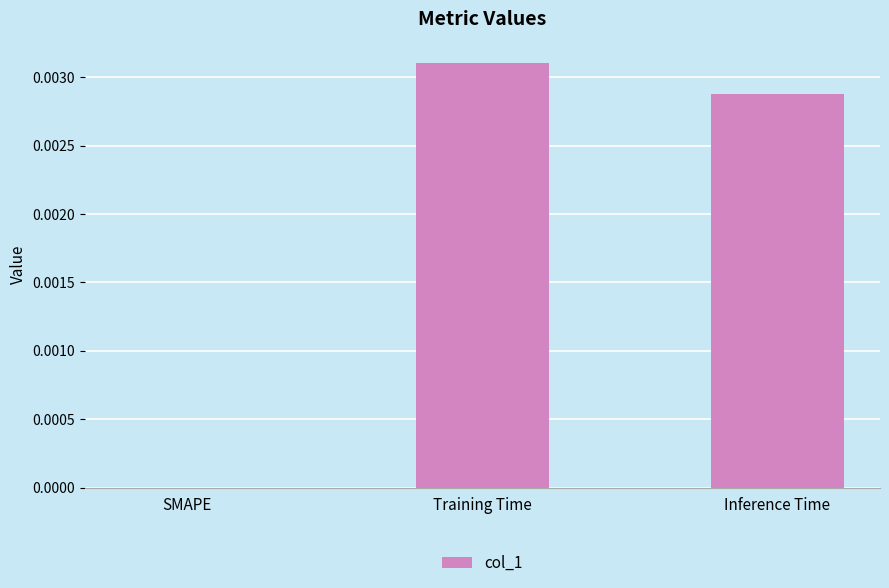

Which category has the highest value across all series?

Training Time